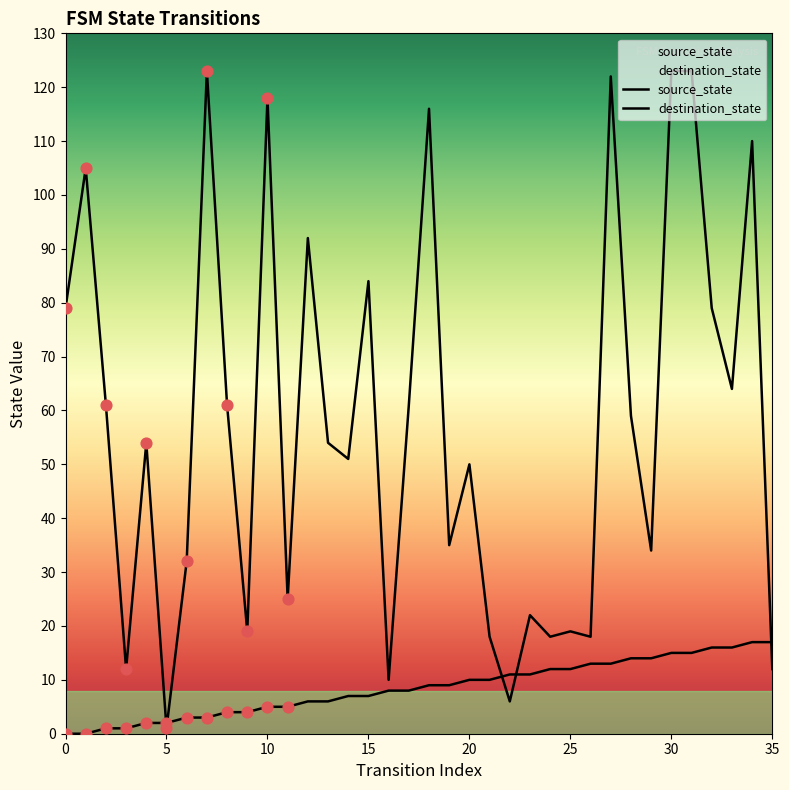

At how many categories does at least one series exceed 78?

12